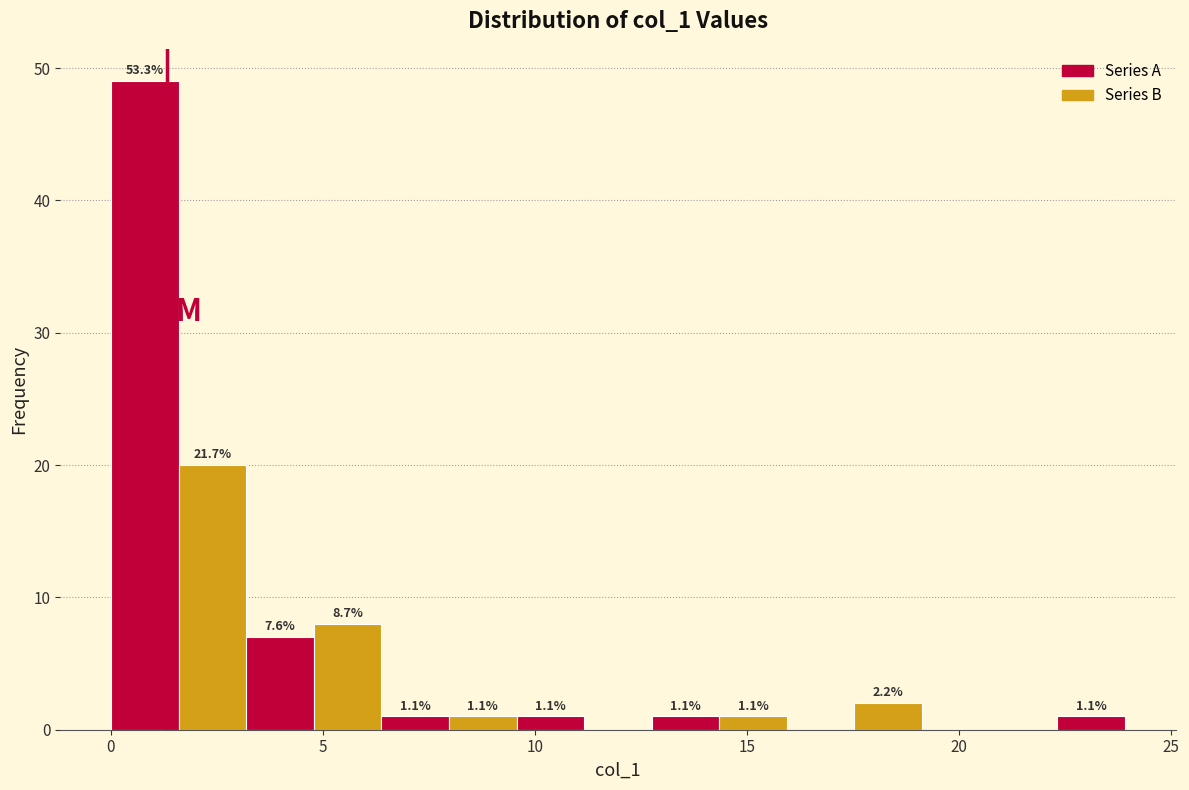

Read against the x-axis, roughly where is the centre of the tallest bar?

1.0